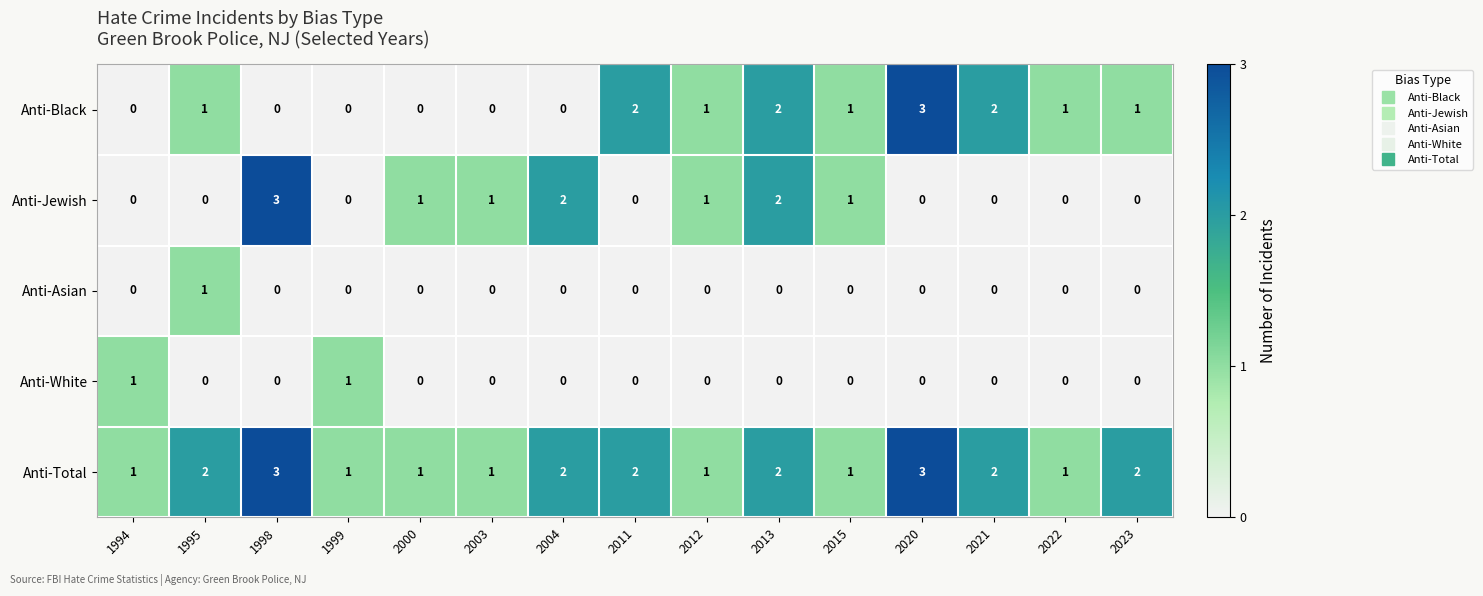

What is the difference between the maximum and minimum values in the Anti-Jewish series?

3